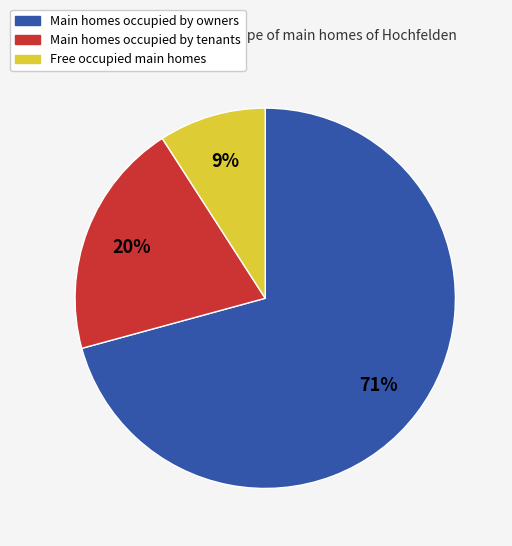

To the nearest percent, what is the difference between the largest and smallest slice percentages?

62%